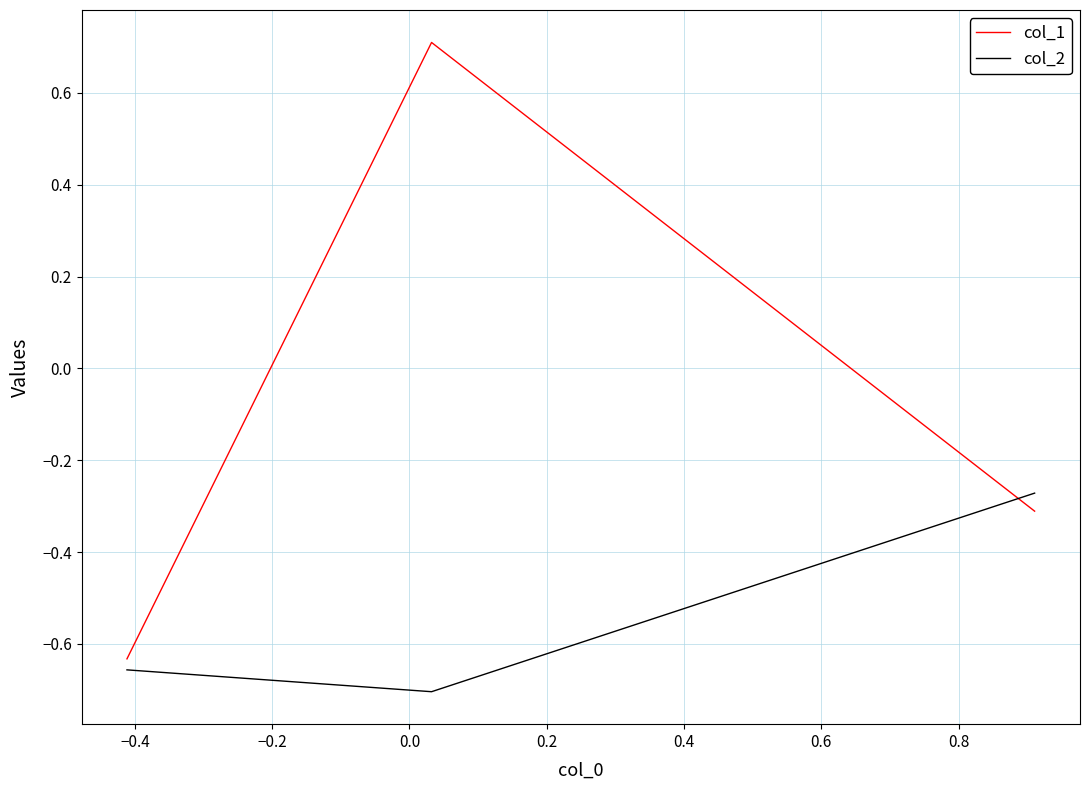

What is the greatest value displayed?

0.7